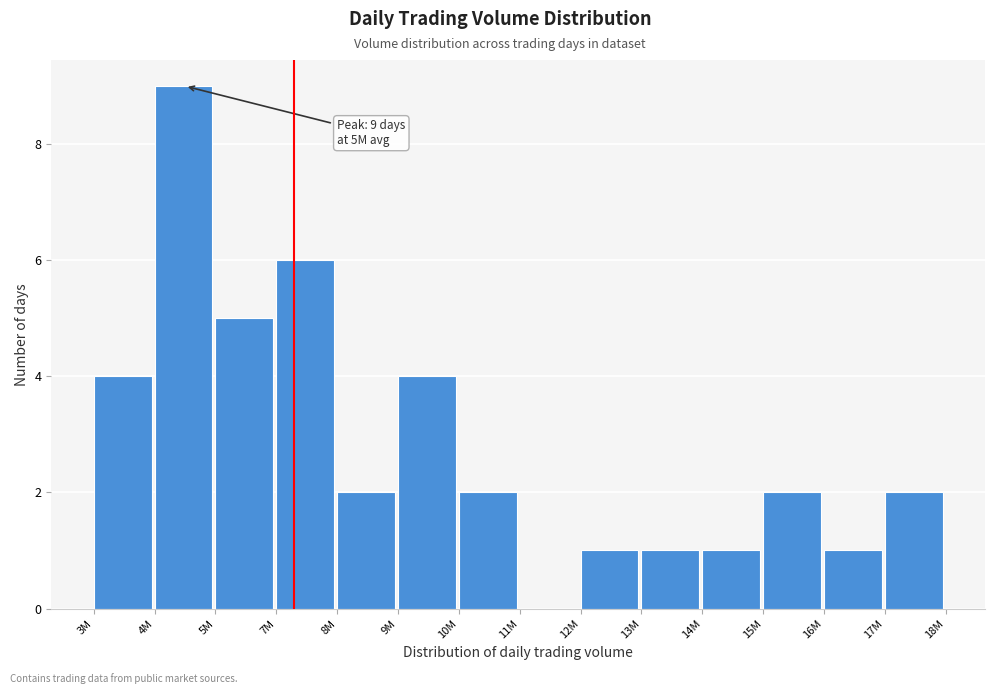

Reading left to right, list all the values displayed in this chart.

3M=4	4M=9	5M=5	7M=6	8M=2	9M=4	10M=2	11M=0	12M=1	13M=1	14M=1	15M=2	16M=1	17M=2